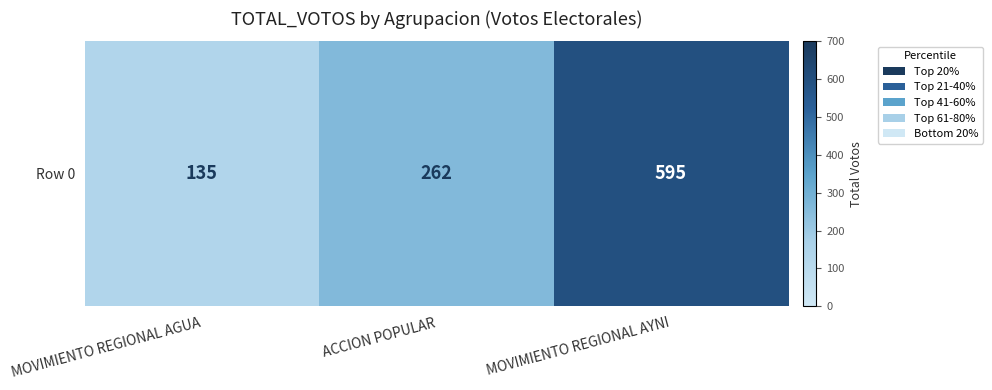

How many data points are above 262?

1